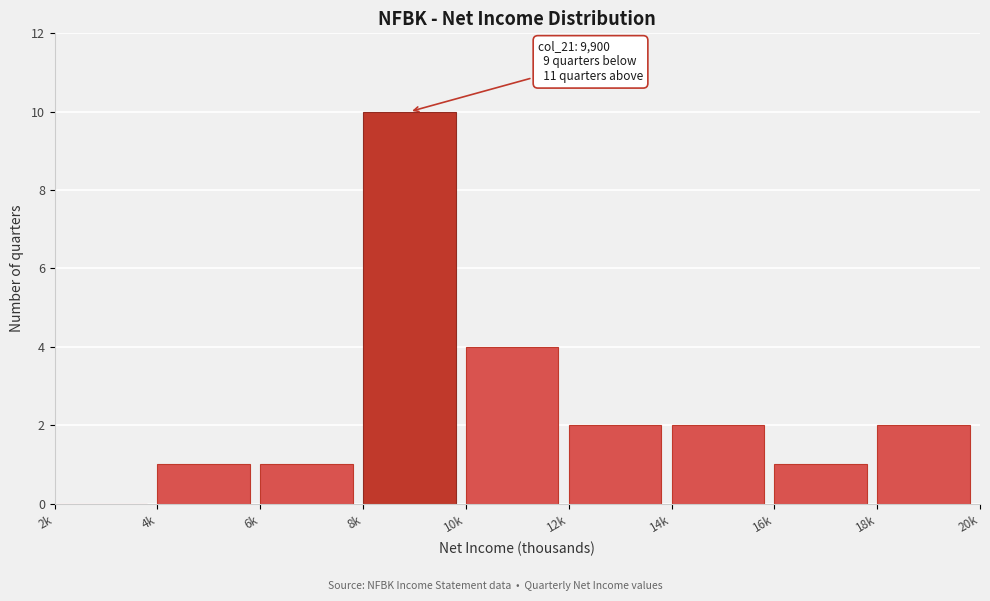

Reading left to right, list all the values displayed in this chart.

2k=0	4k=1	6k=1	8k=10	10k=4	12k=2	14k=2	16k=1	18k=2